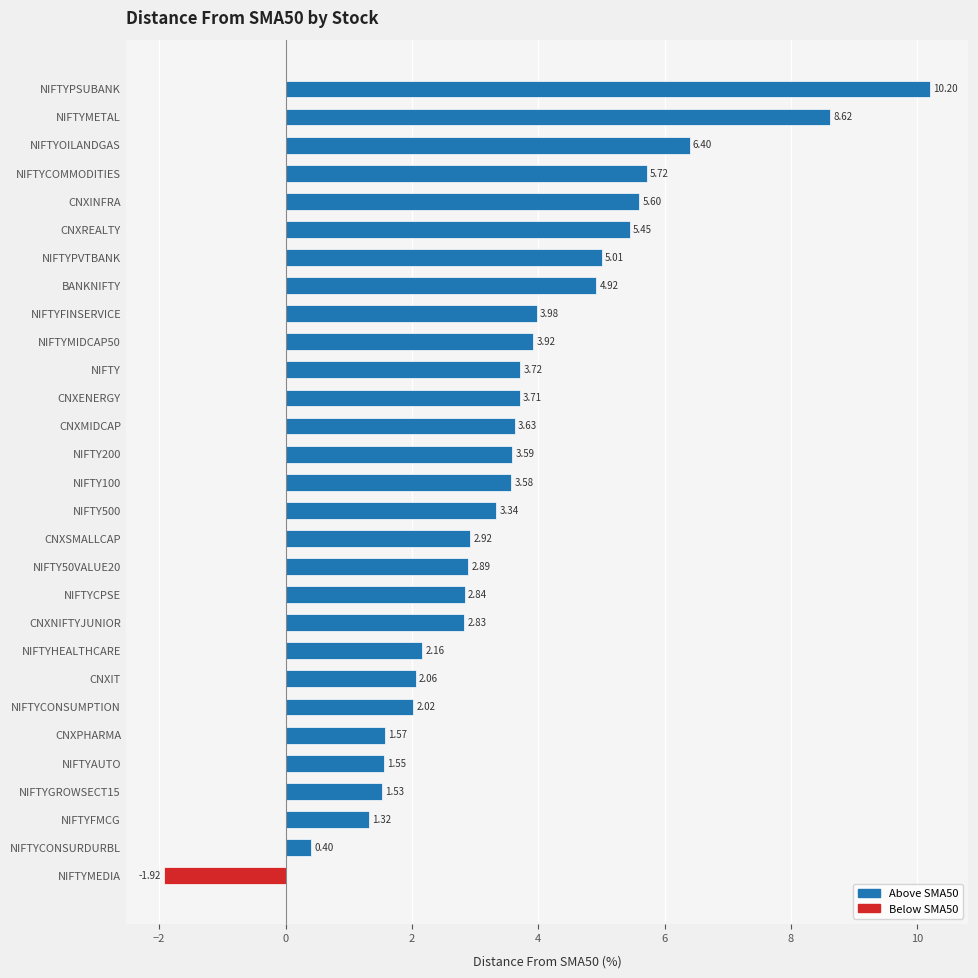

Rank the categories by value from lowest to highest.

NIFTYMEDIA, NIFTYCONSURDURBL, NIFTYFMCG, NIFTYGROWSECT15, NIFTYAUTO, CNXPHARMA, NIFTYCONSUMPTION, CNXIT, NIFTYHEALTHCARE, CNXNIFTYJUNIOR, NIFTYCPSE, NIFTY50VALUE20, CNXSMALLCAP, NIFTY500, NIFTY100, NIFTY200, CNXMIDCAP, CNXENERGY, NIFTY, NIFTYMIDCAP50, NIFTYFINSERVICE, BANKNIFTY, NIFTYPVTBANK, CNXREALTY, CNXINFRA, NIFTYCOMMODITIES, NIFTYOILANDGAS, NIFTYMETAL, NIFTYPSUBANK